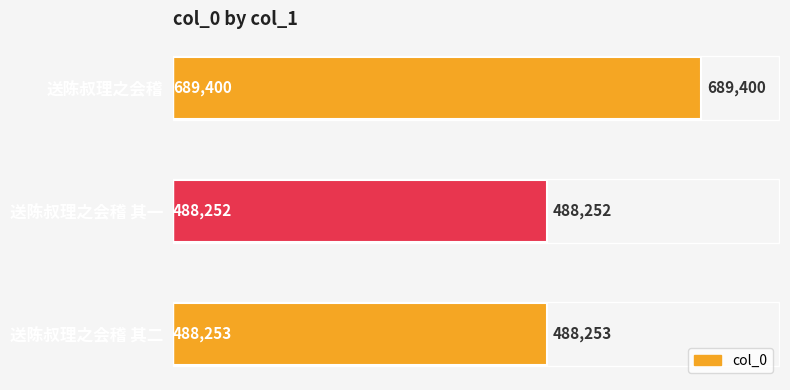

Does the chart contain any negative values?

No